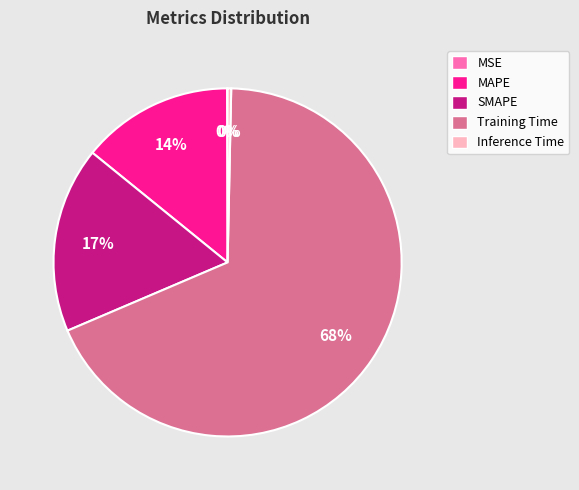

Does any single category account for the majority?

Yes